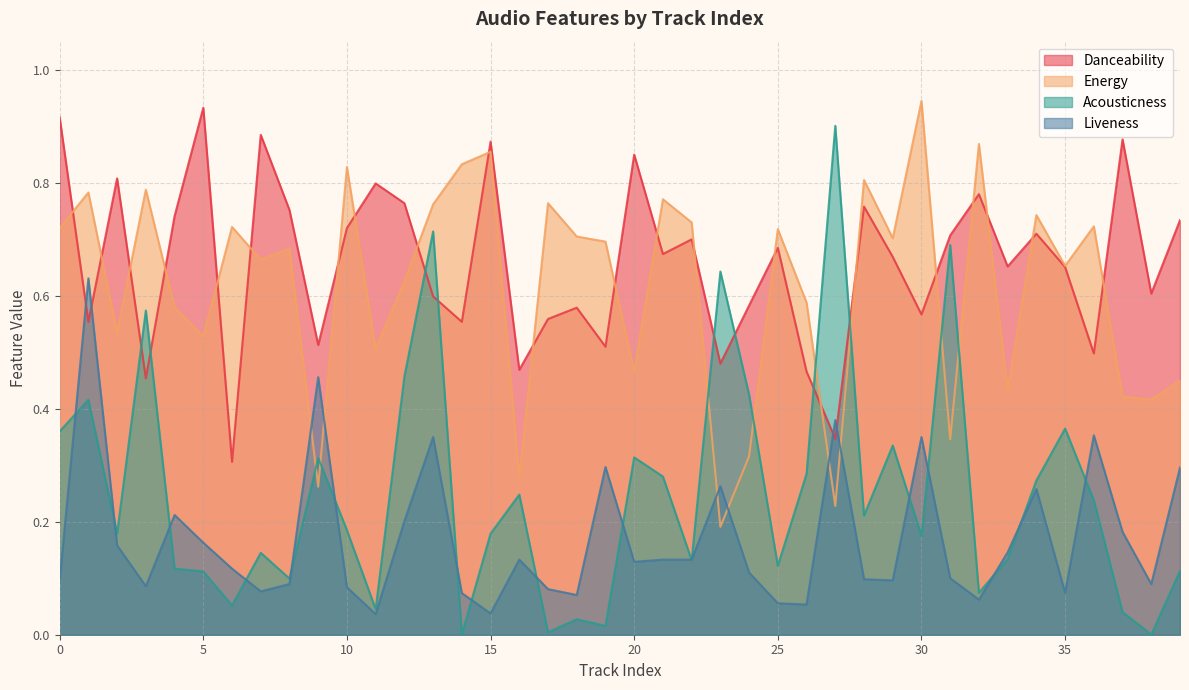

How many categories are shown in the chart?

40